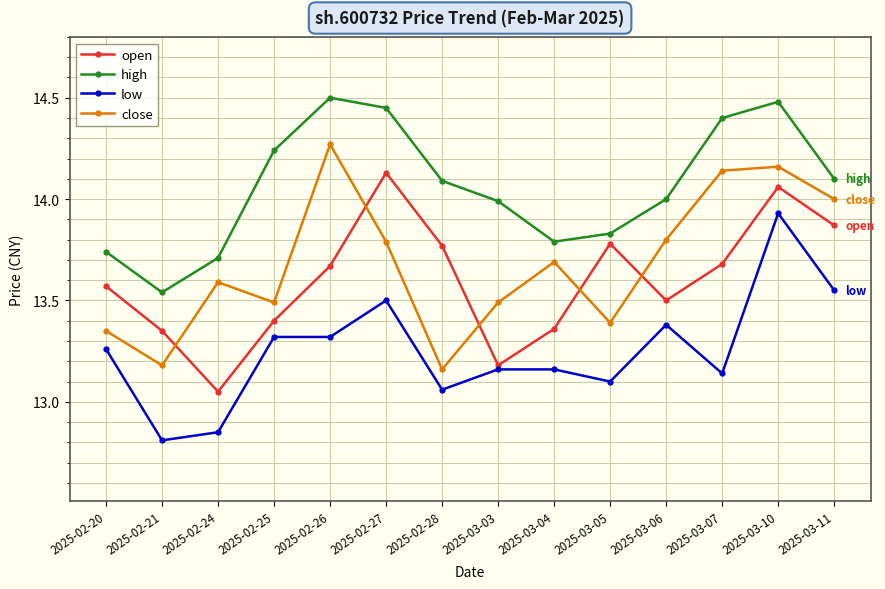

At how many categories does at least one series exceed 12?

14